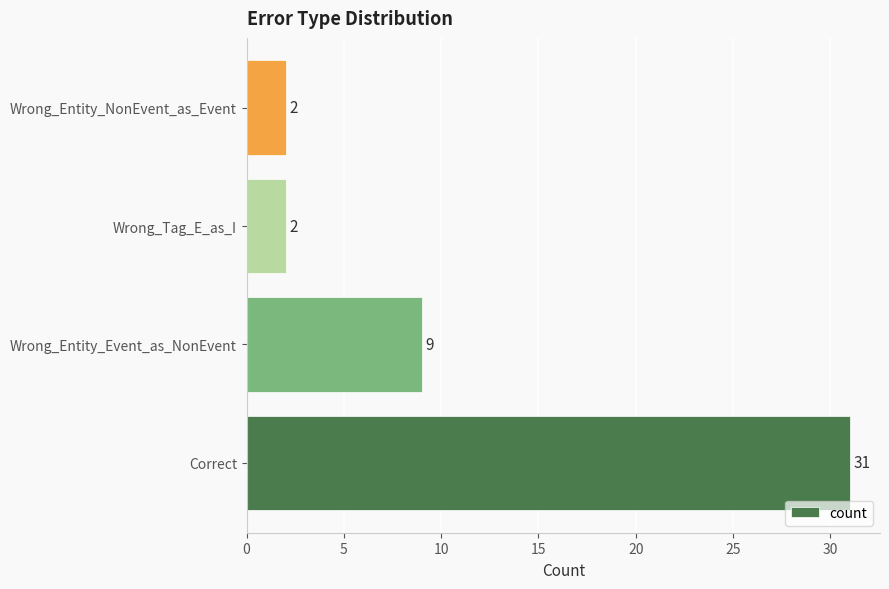

How many categories are shown in the chart?

4